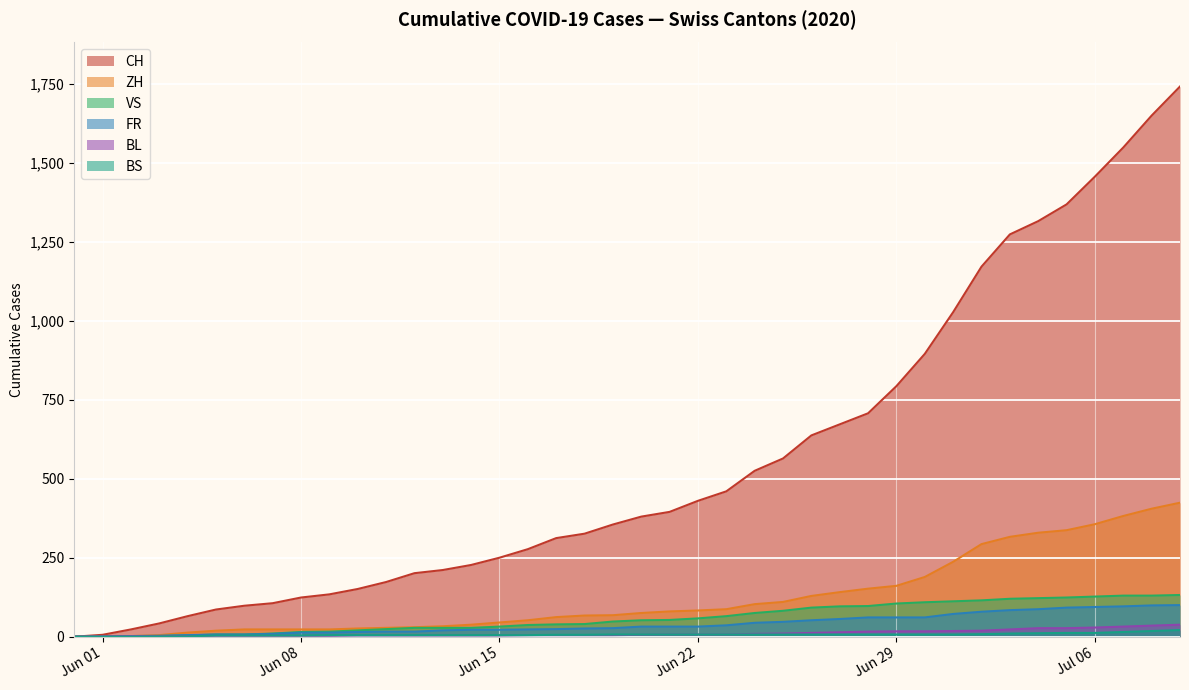

Which series has the largest total across all categories?

CH